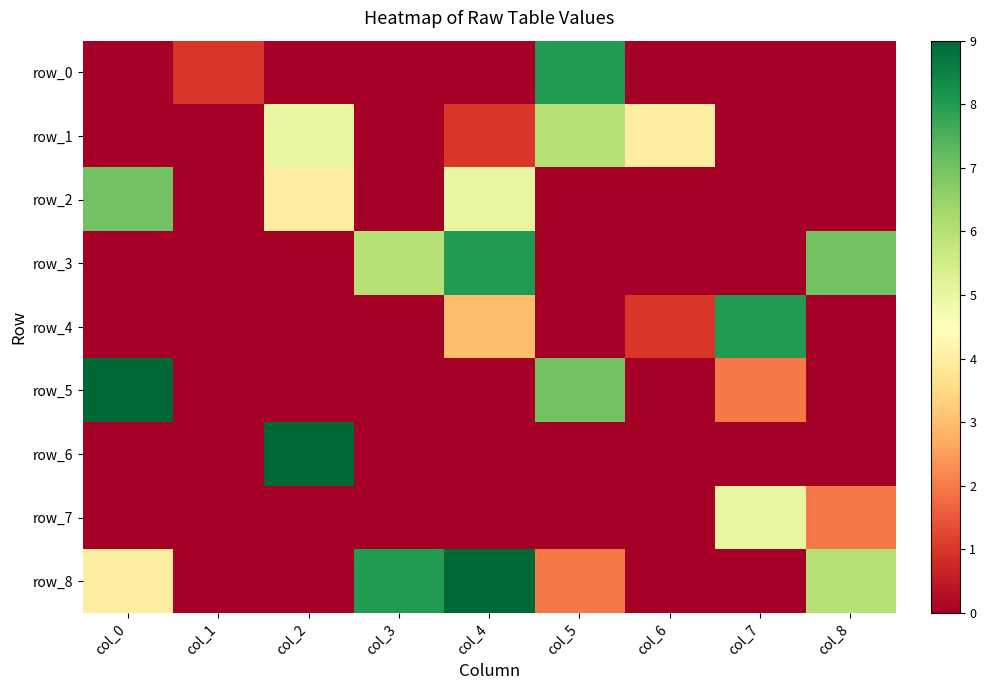

Which category has the lowest value in the row_7 series?

col_0